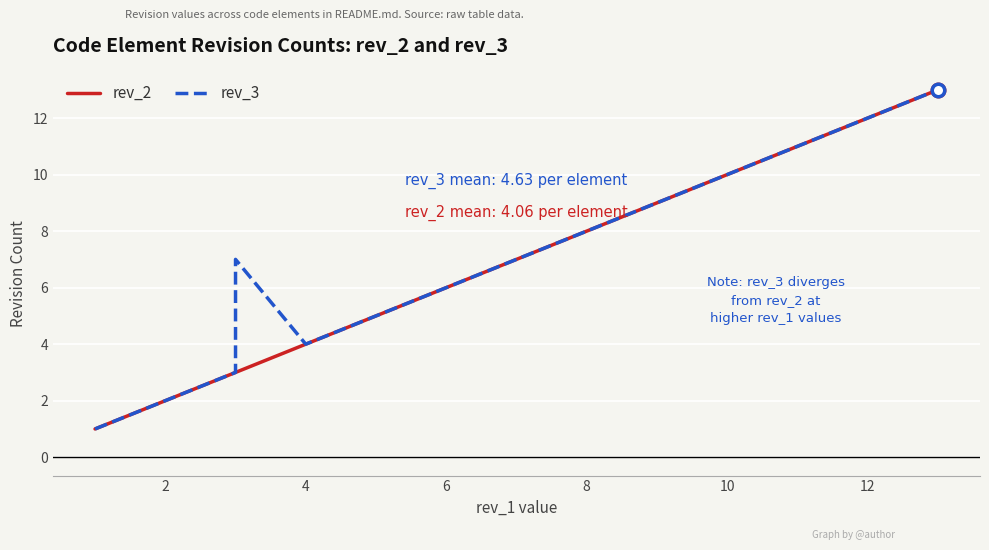

True or false: rev_3 and rev_2 cross at least once.

False